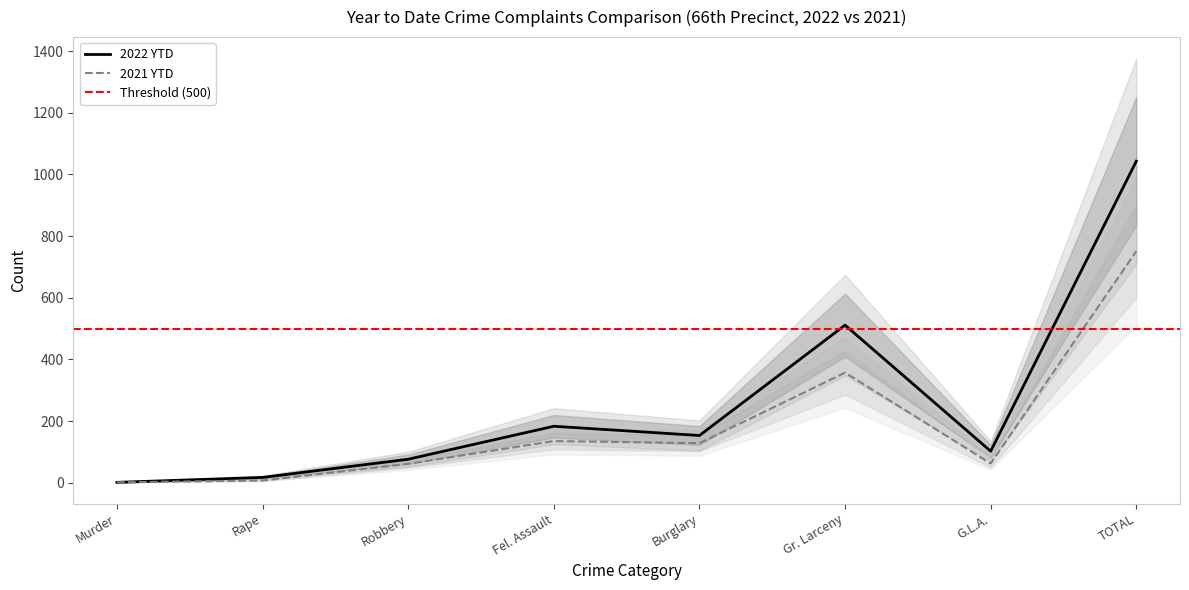

Reading left to right, list all the values displayed in this chart.

2022 YTD: Murder=1	Rape=17	Robbery=76	Fel. Assault=183	Burglary=153	Gr. Larceny=511	G.L.A.=102	TOTAL=1043
2021 YTD: Murder=1	Rape=7	Robbery=61	Fel. Assault=135	Burglary=128	Gr. Larceny=357	G.L.A.=62	TOTAL=751